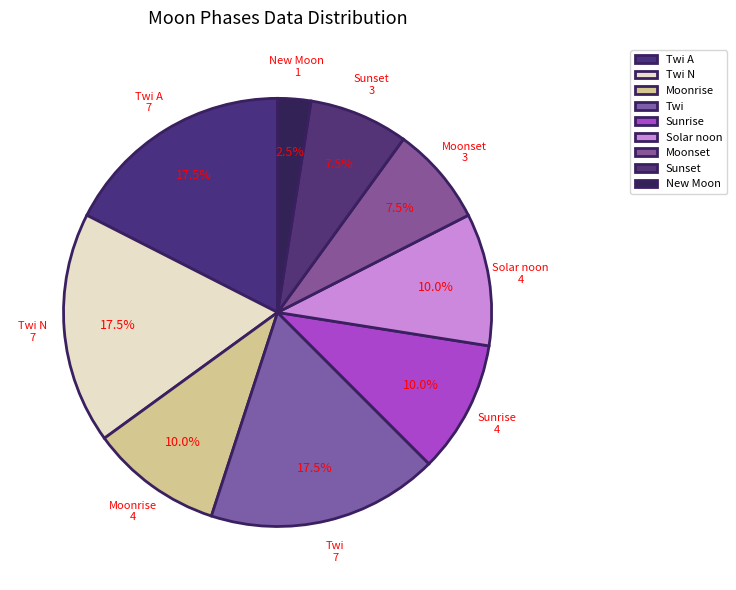

Which has a higher value, Moonrise or Twi A?

Twi A